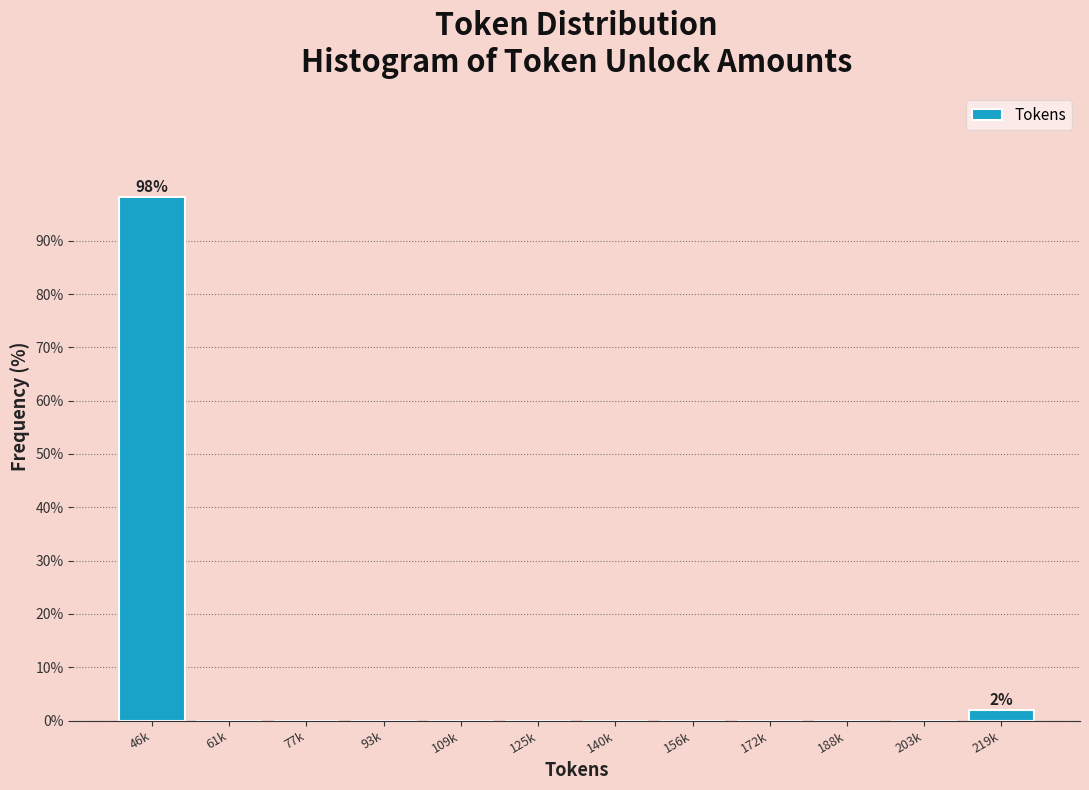

Reading right to left, extract all data points from this chart.

219k=1.9	203k=0.0	188k=0.0	172k=0.0	156k=0.0	140k=0.0	125k=0.0	109k=0.0	93k=0.0	77k=0.0	61k=0.0	46k=98.1